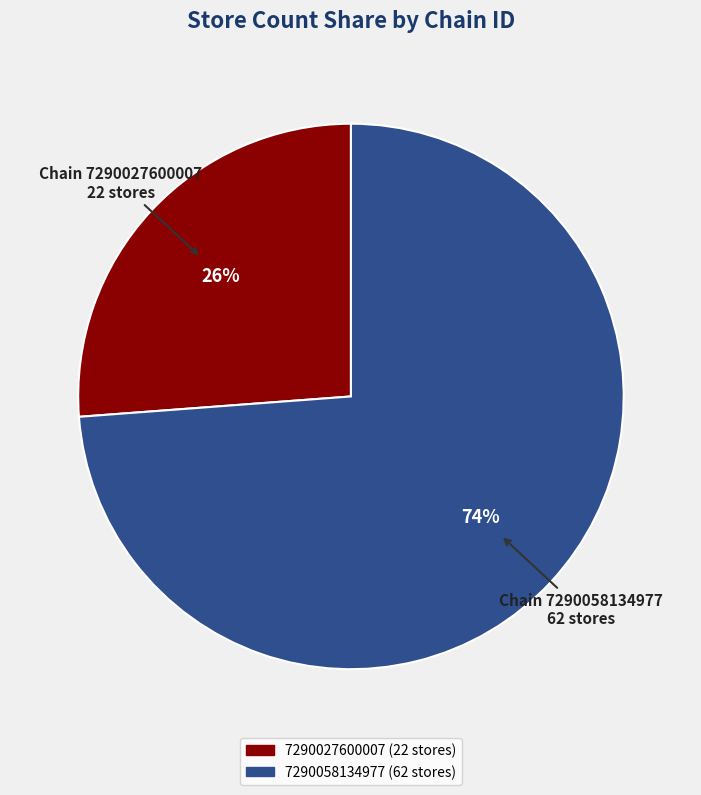

Count the number of slices in the pie.

2